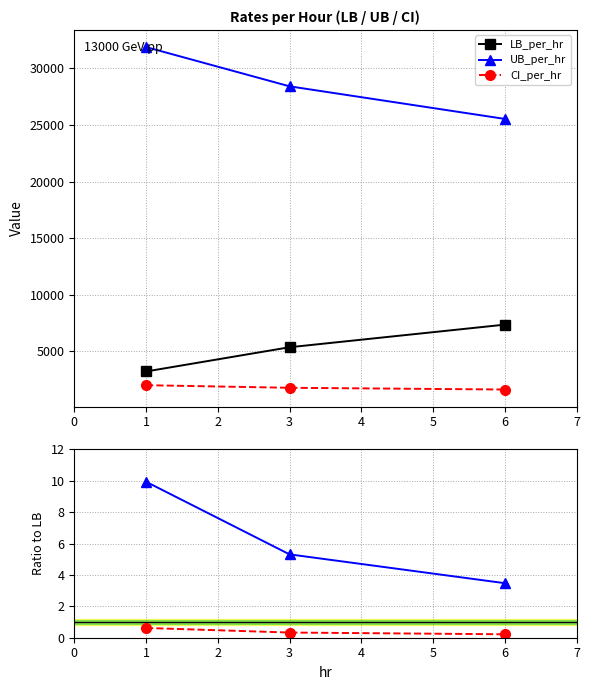

What are all the series names shown in the legend?

LB_per_hr, UB_per_hr, CI_per_hr